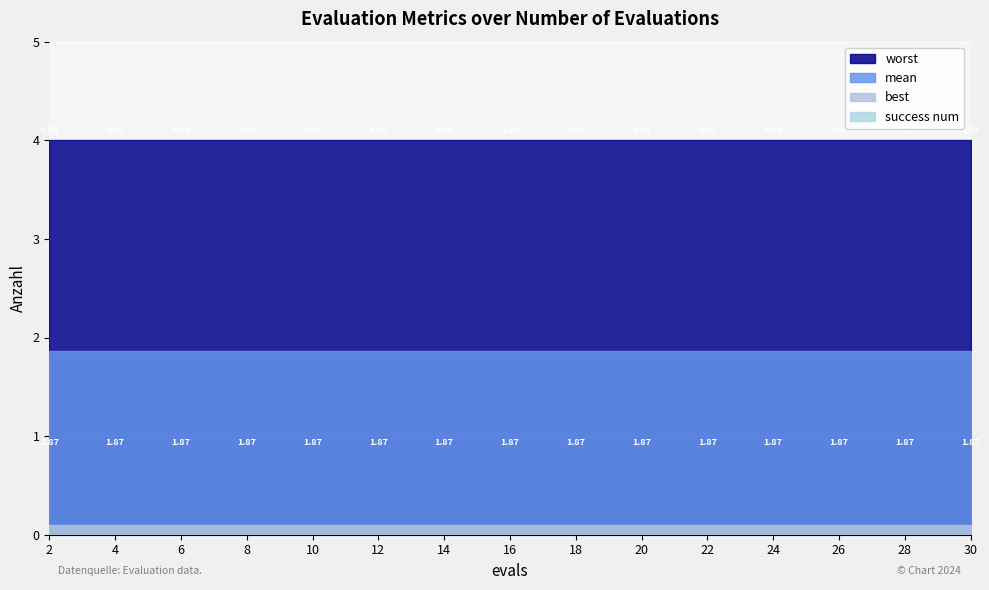

Which series changed the most between 14 and 18?

mean